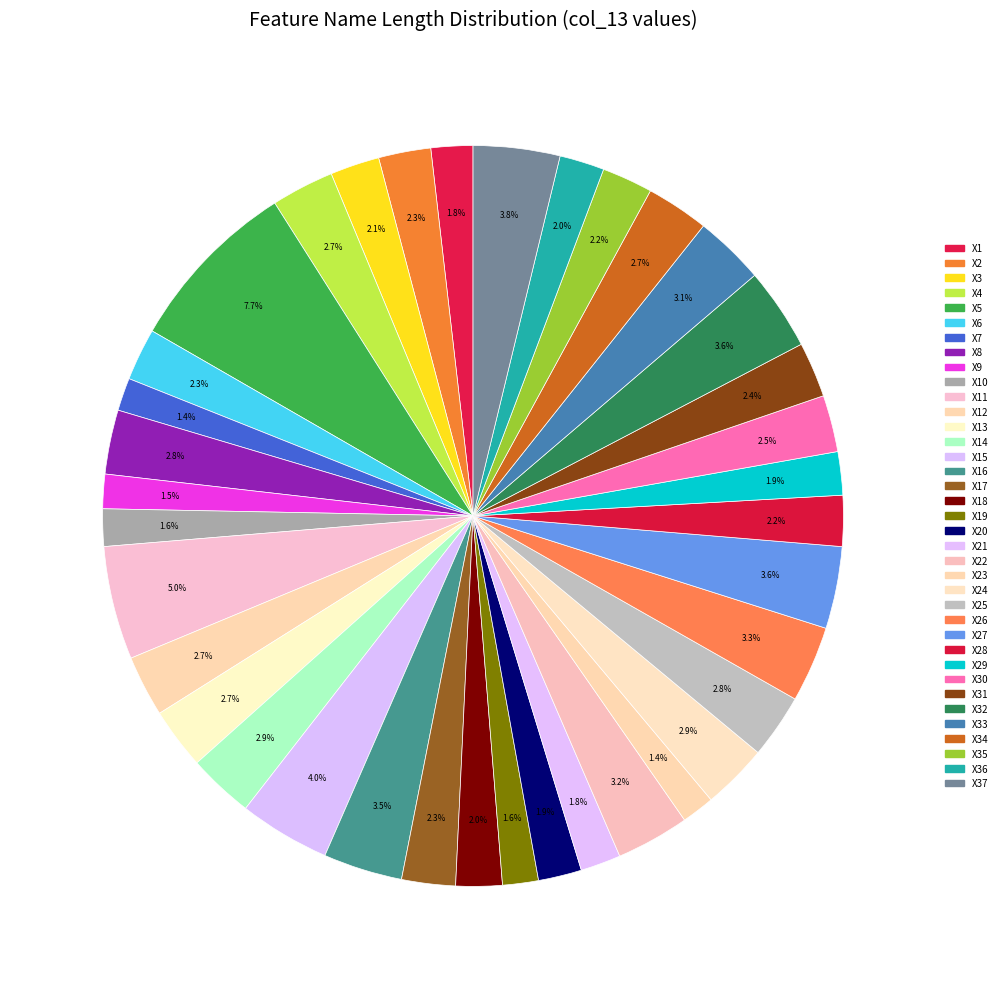

Count the number of slices in the pie.

37